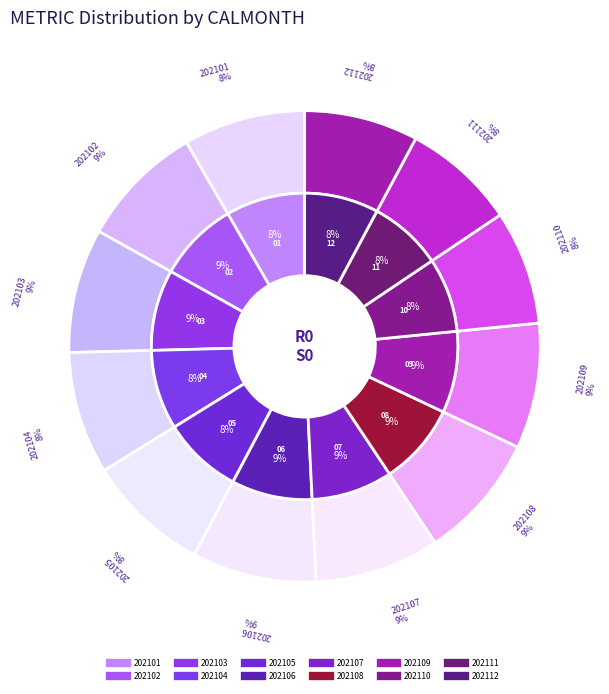

Which category has the smallest portion of the pie?

202111